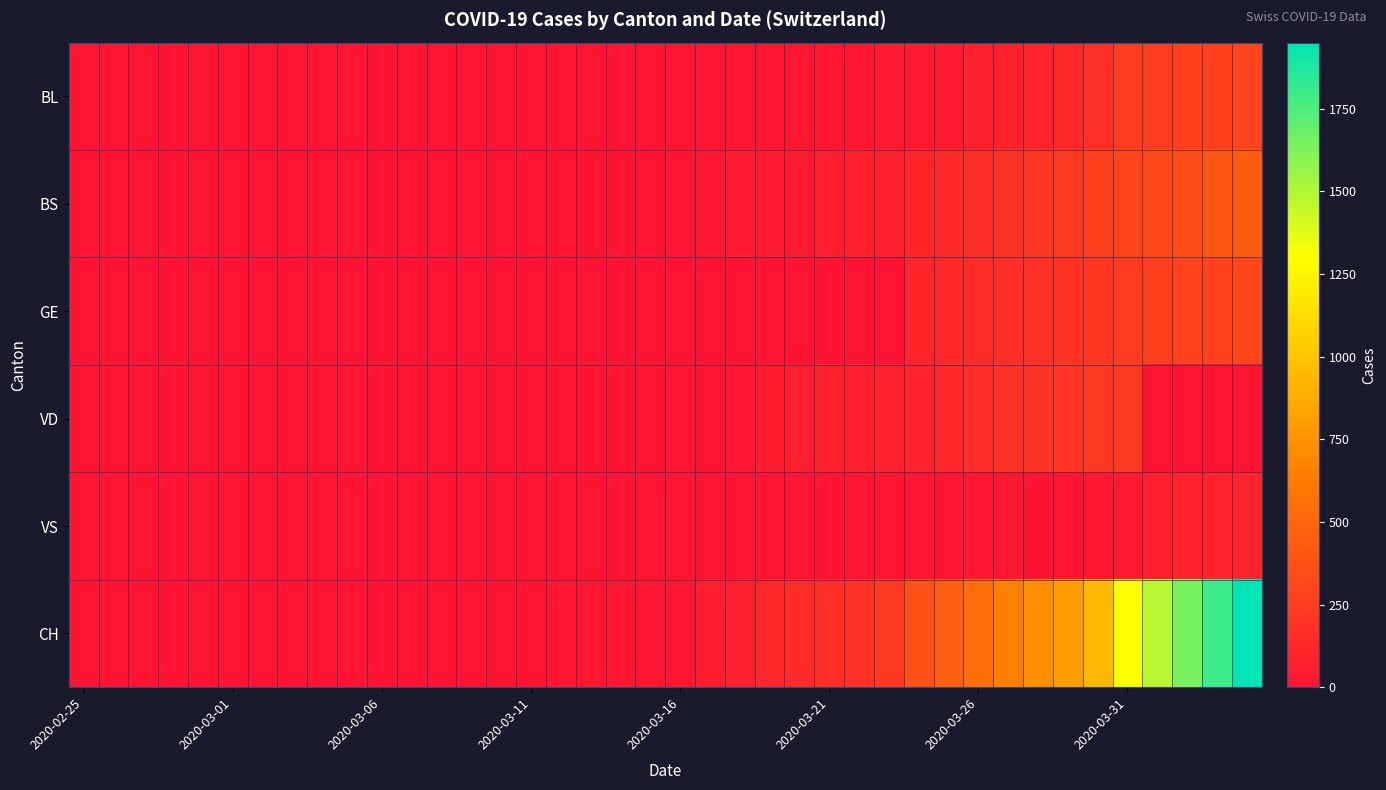

At how many categories does at least one series exceed 648?

9